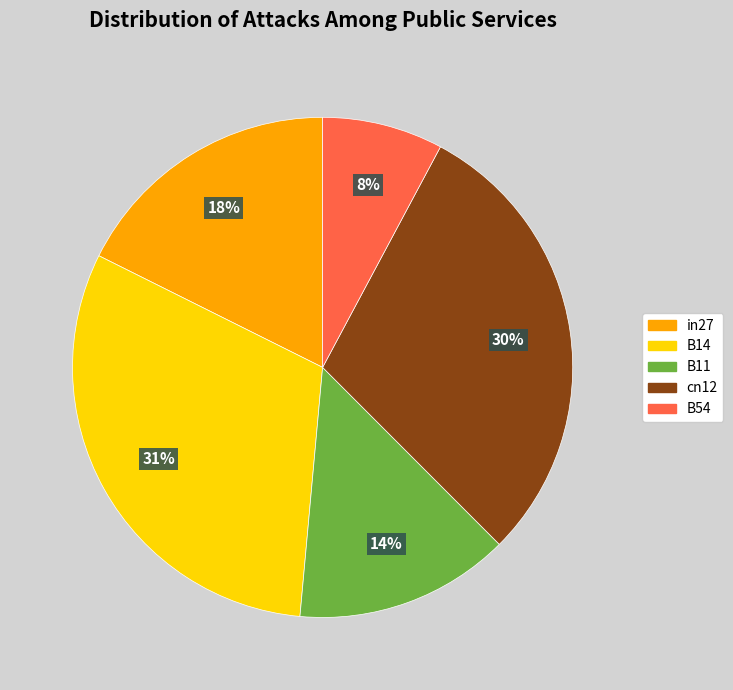

To the nearest percent, what is the combined percentage of B11 and cn12?

44%